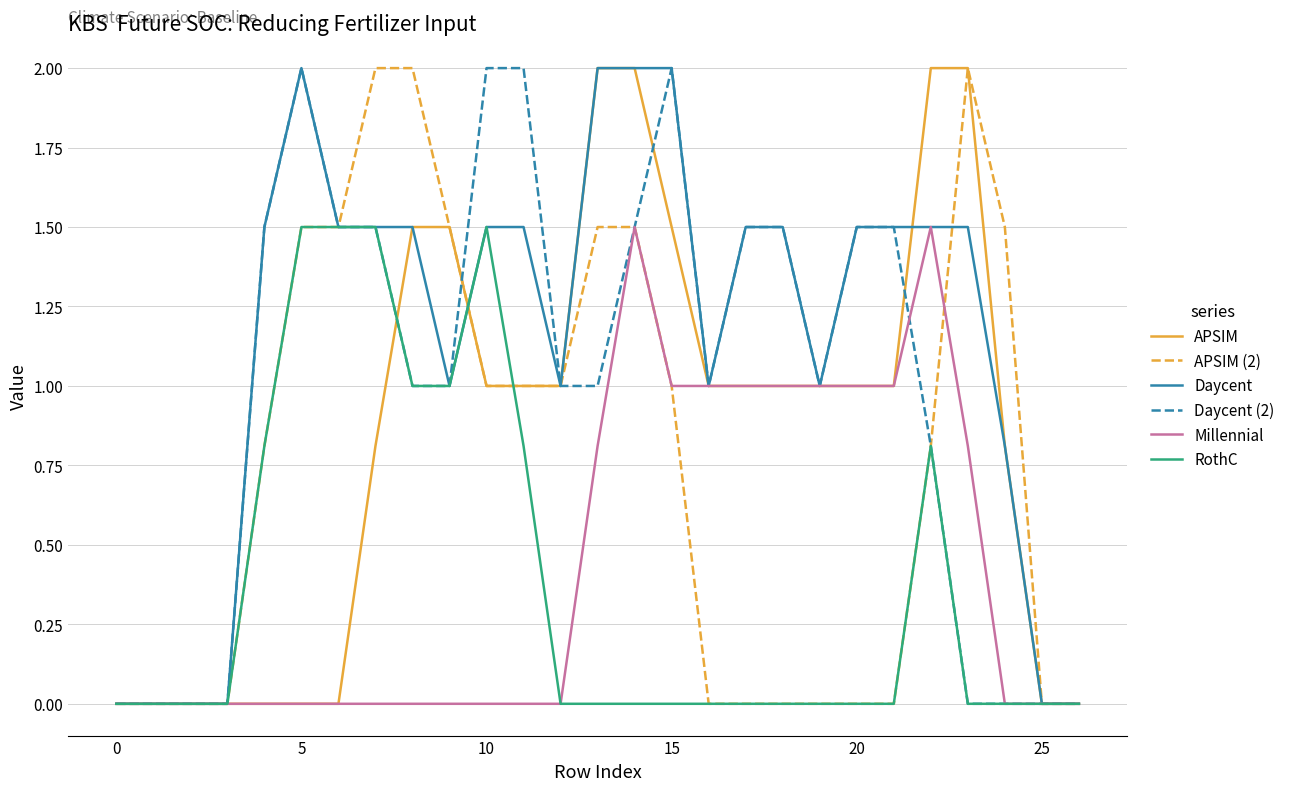

Which series has the largest total across all categories?

Daycent